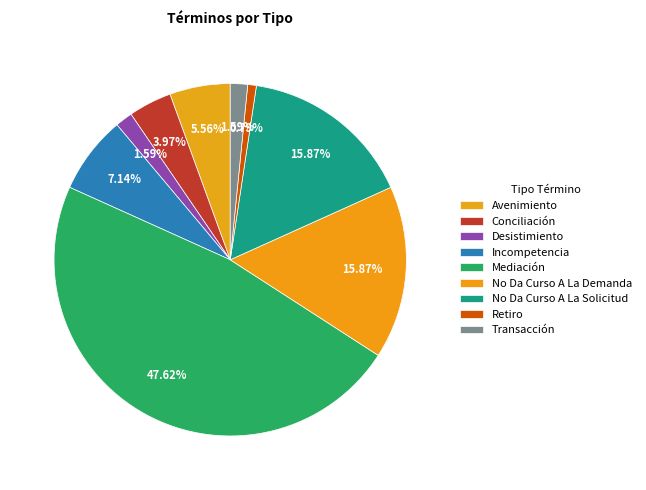

How many segments does this pie chart have?

9